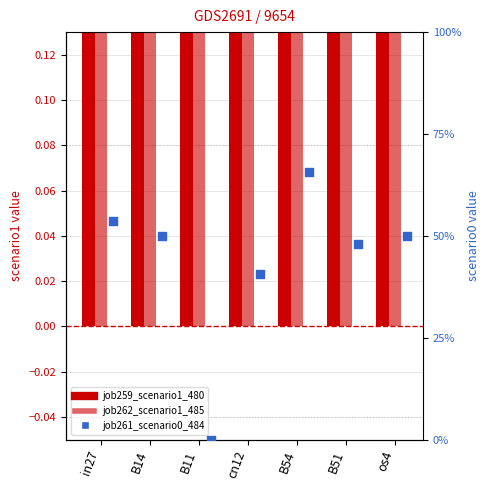

At which category is the sum across all series the highest?

B54